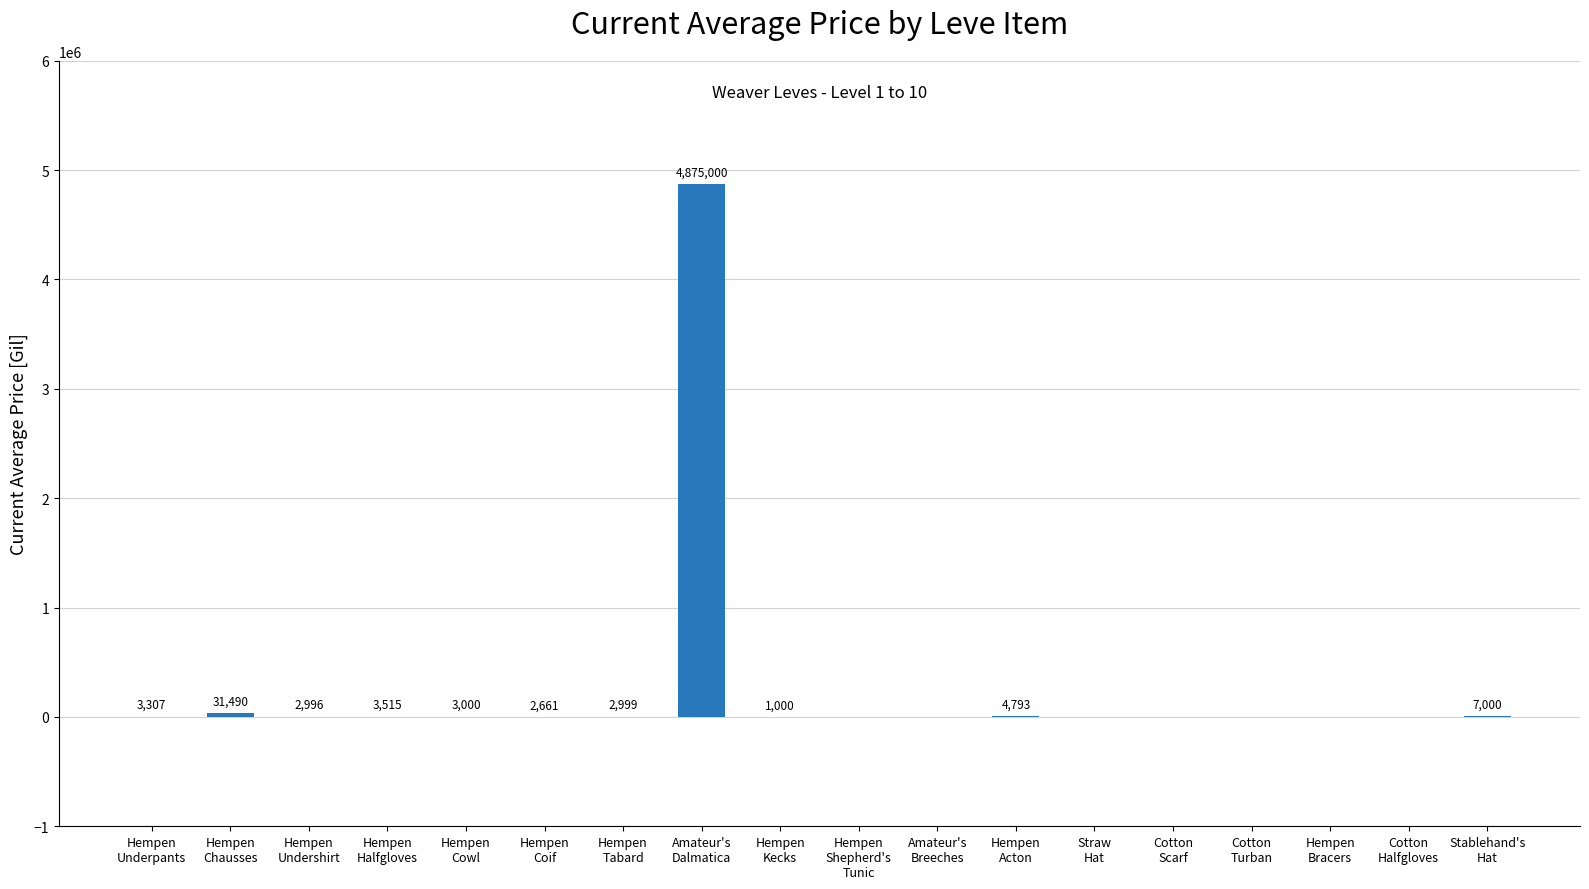

What is the greatest value displayed?

4875000.0